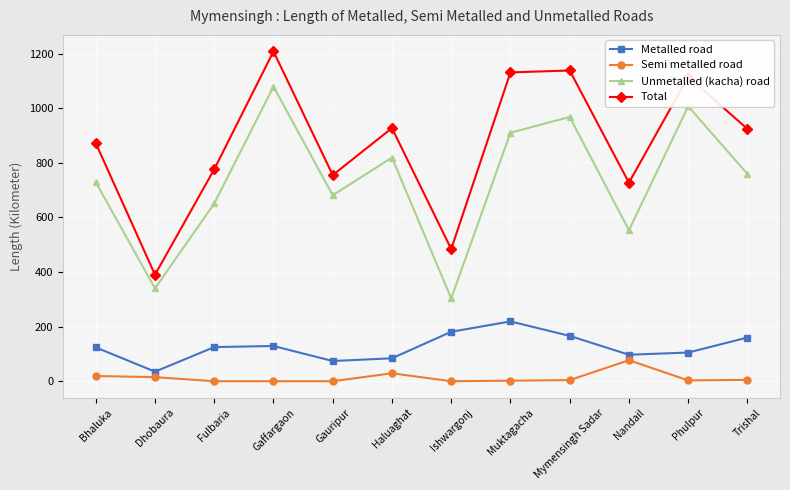

At how many categories does at least one series exceed 811?

7